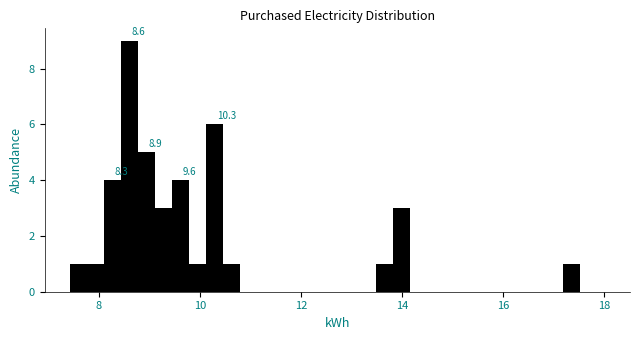

Around what value on the x-axis is the tallest bar? Give the approximate position of its centre, as read against the axis.

8.6